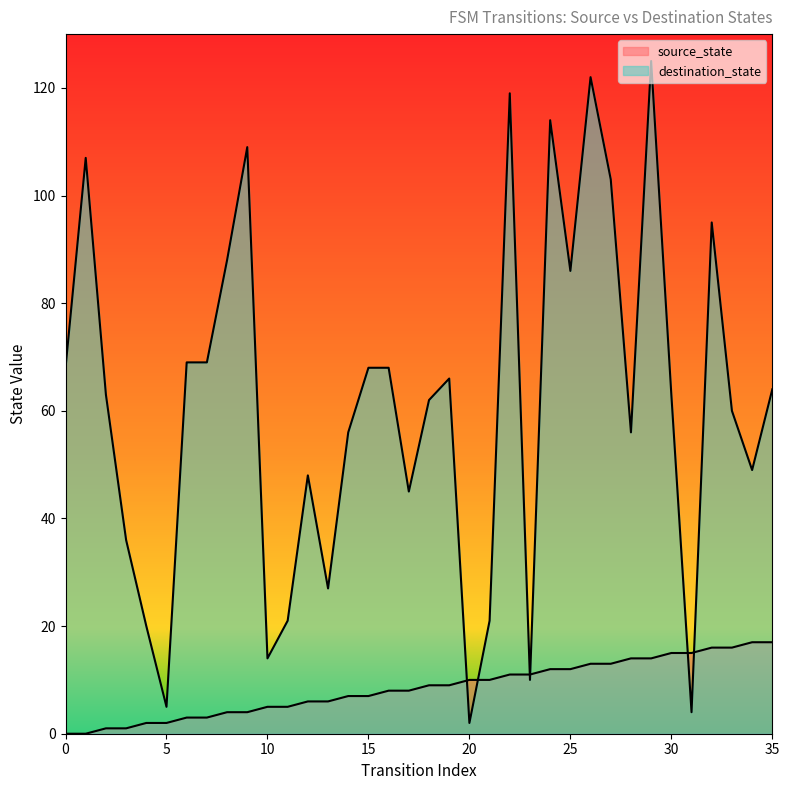

What is the difference between the destination_state values at 2 and 11?

42